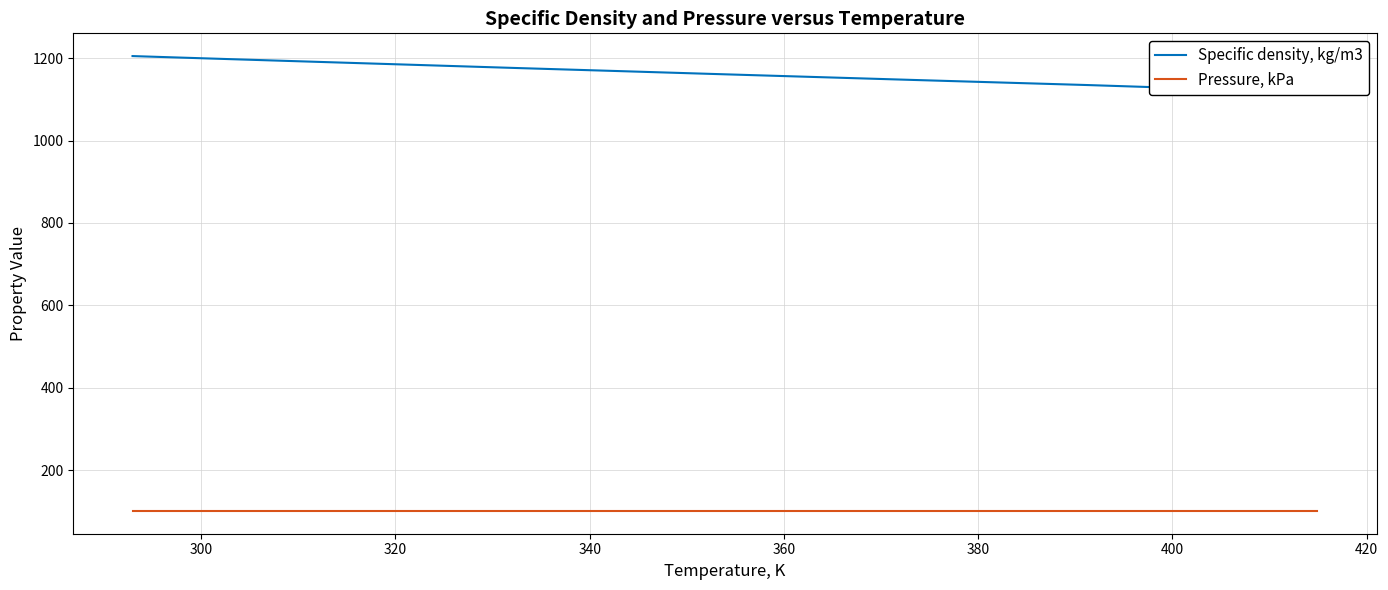

True or false: Pressure, kPa has a value of 37.4 at 300.

False